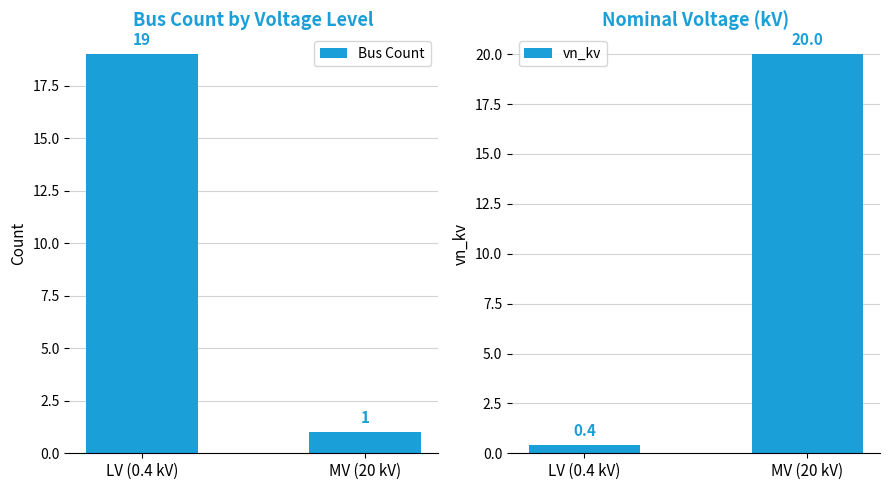

Rank the categories by vn_kv value from lowest to highest.

LV (0.4 kV), MV (20 kV)